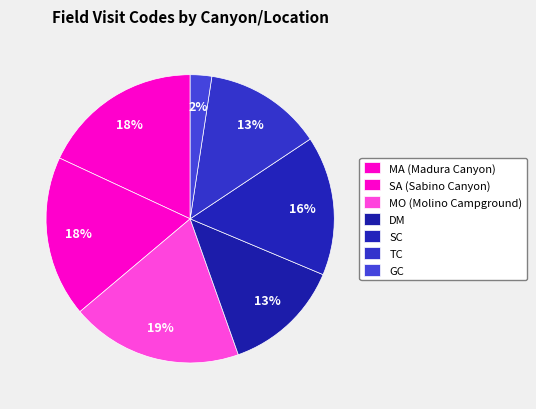

Is TC the majority of the pie?

No